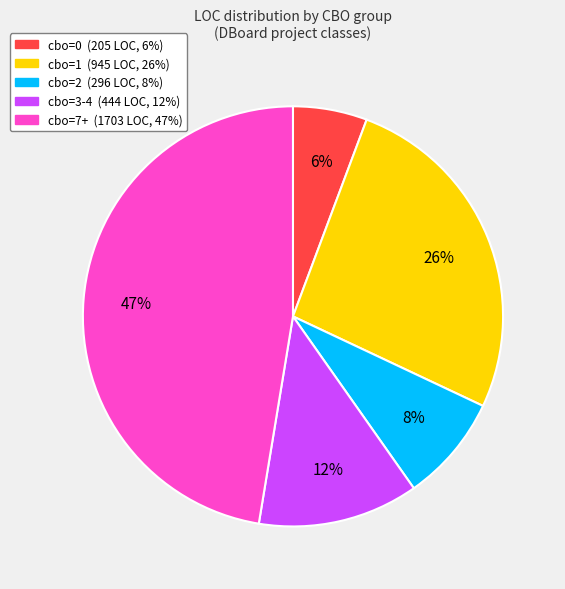

Does any single category account for the majority?

No